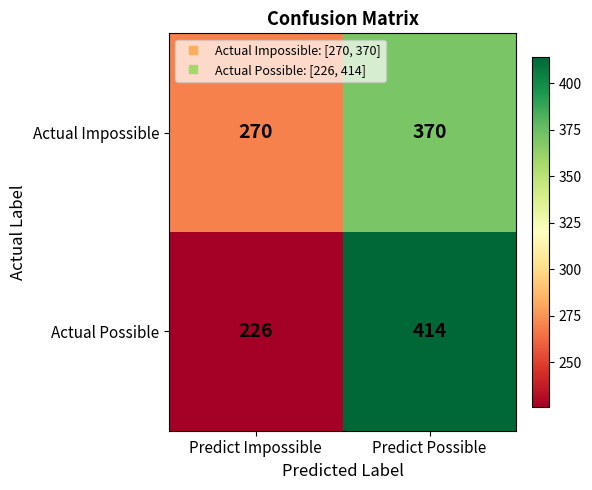

What is the minimum value shown in the chart?

226